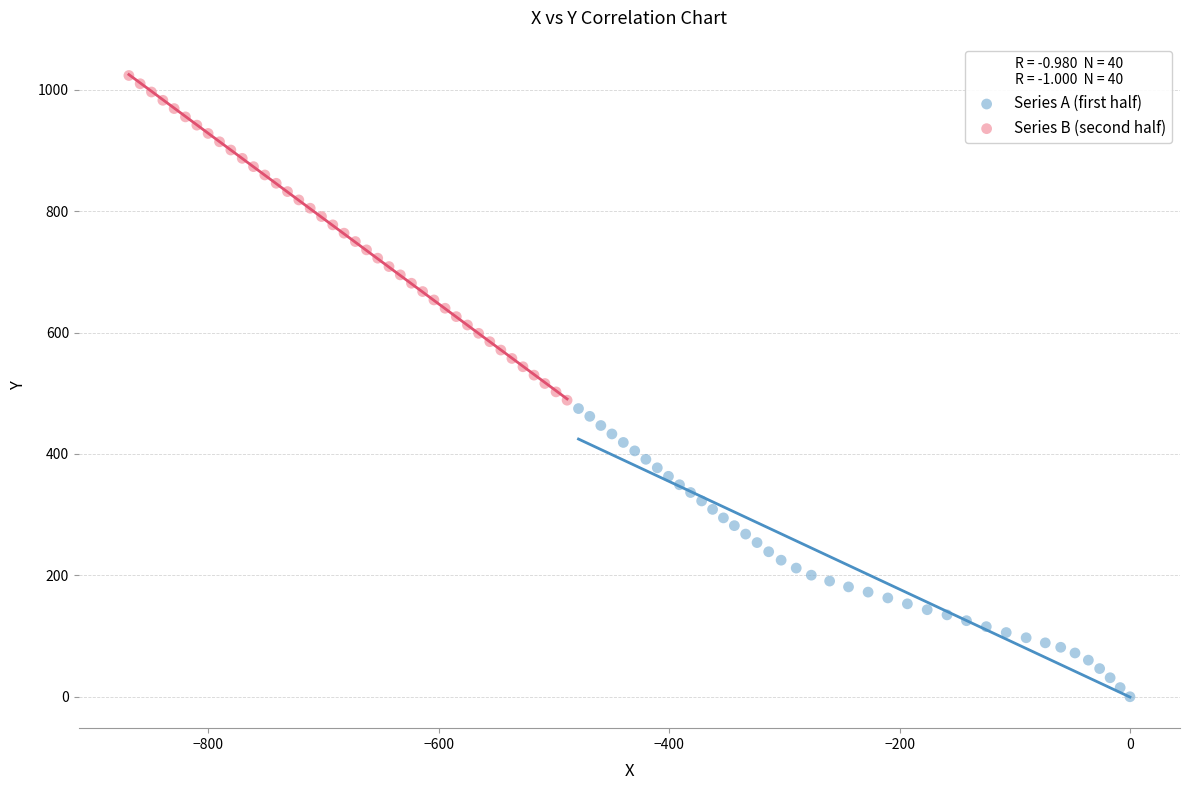

Which series has the largest Y range (max minus min)?

Series B (second half)